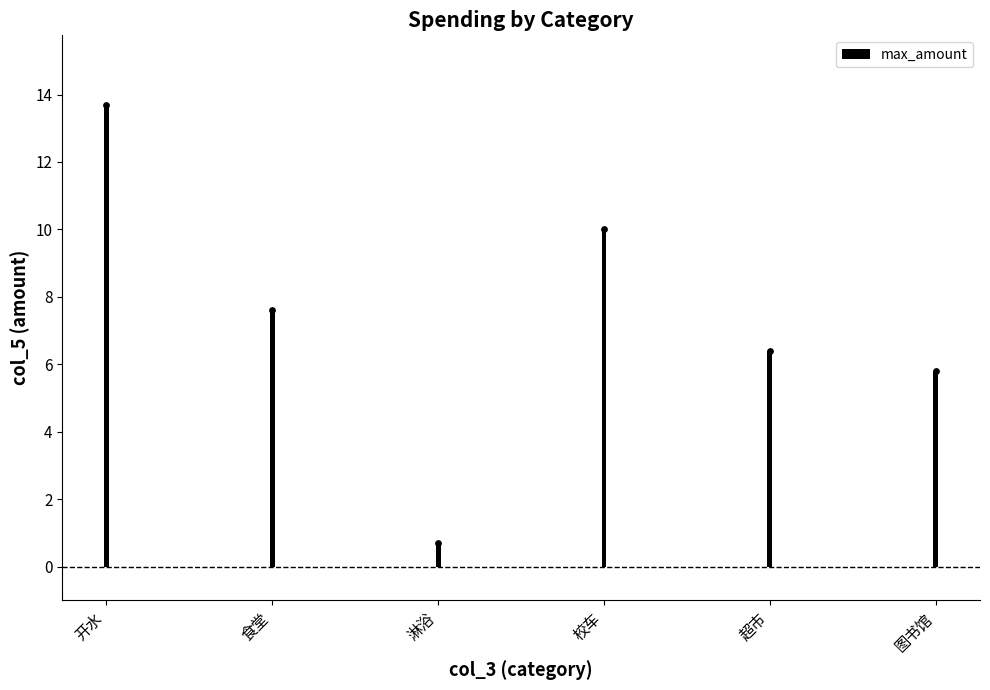

What is the change in value from 校车 to 超市?

-3.6